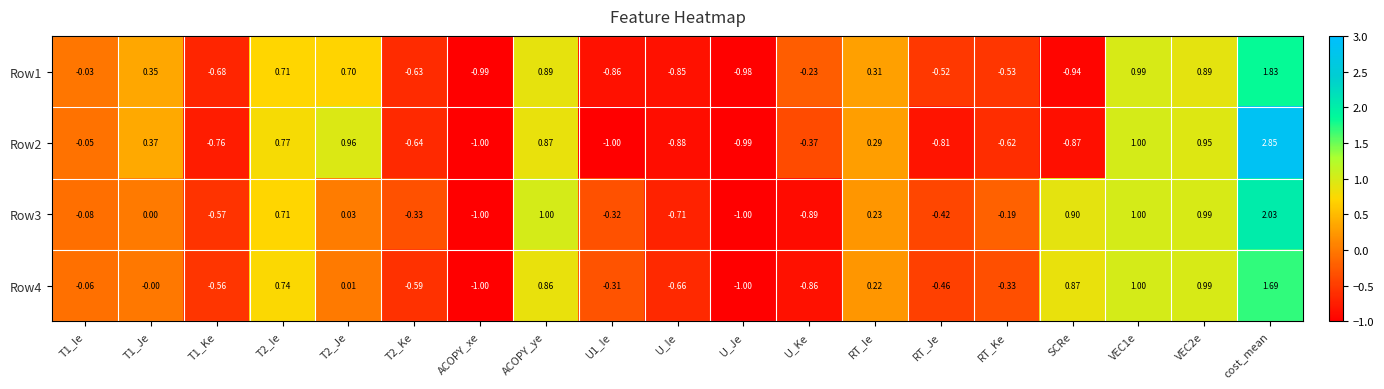

At which label does Row2 reach its peak?

cost_mean